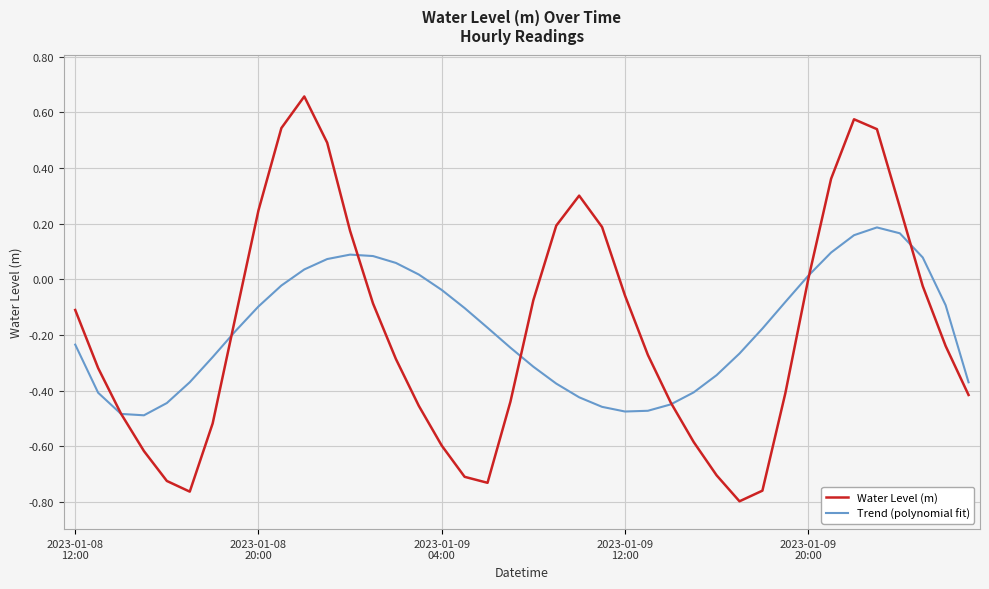

List the series in order of their peak value, highest first.

Water Level (m), Trend (polynomial fit)